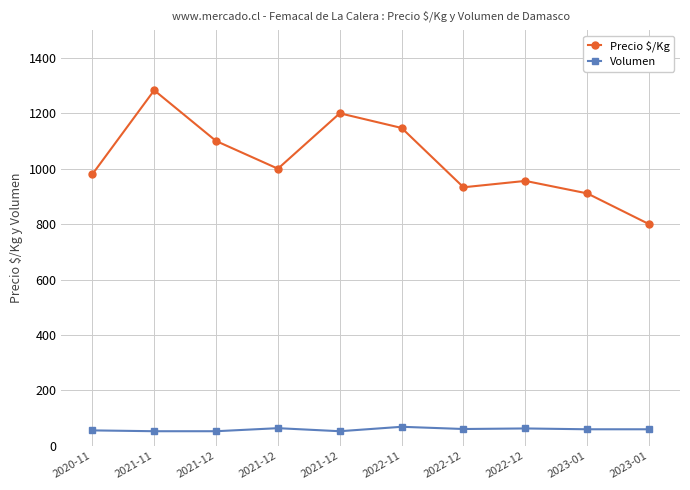

How many data points does each series have?

10